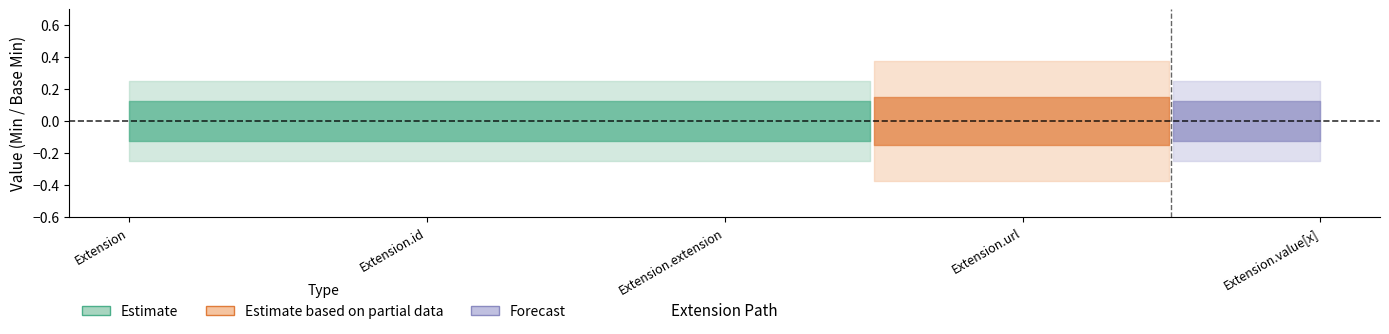

Which has a higher value, Extension or Extension.id?

Extension